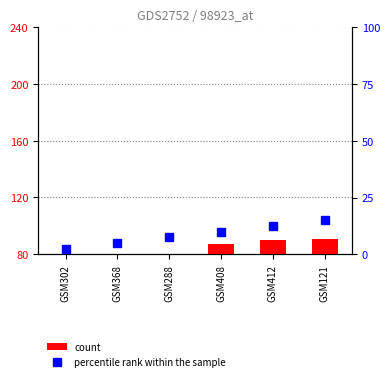

Rank the series by their maximum value, from lowest to highest.

percentile rank within the sample, count